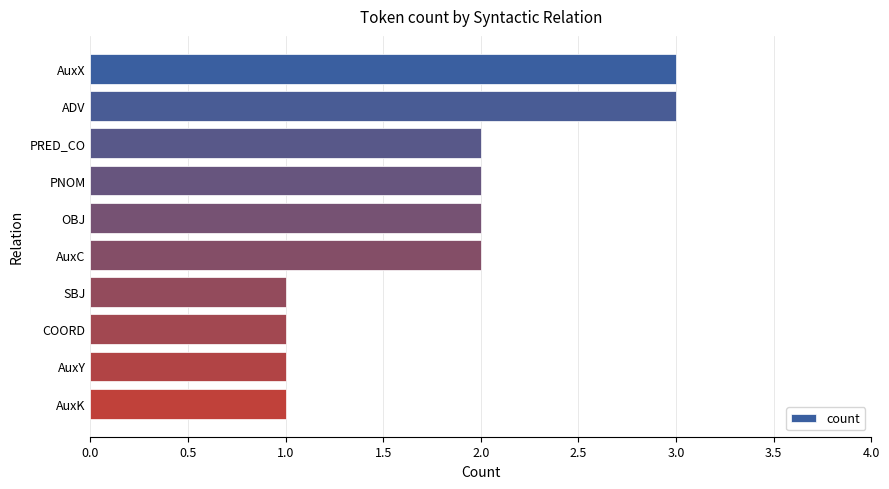

Count the values in the range 1 to 2.

8